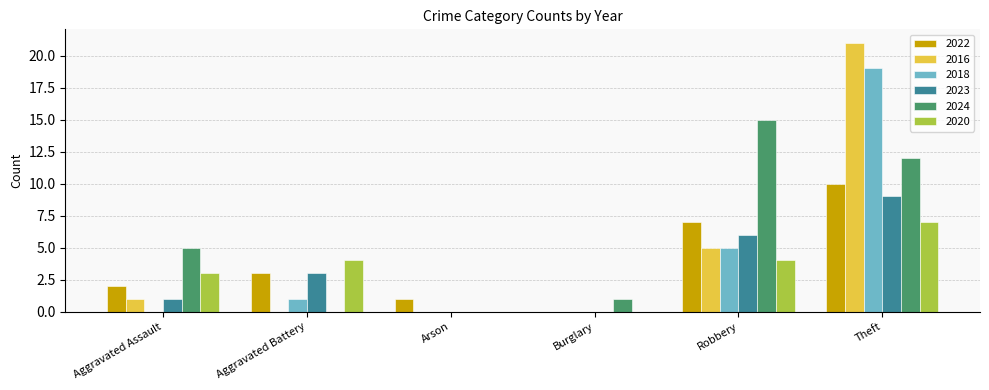

What is the sum of the 2020 values at Aggravated Battery and Burglary?

4